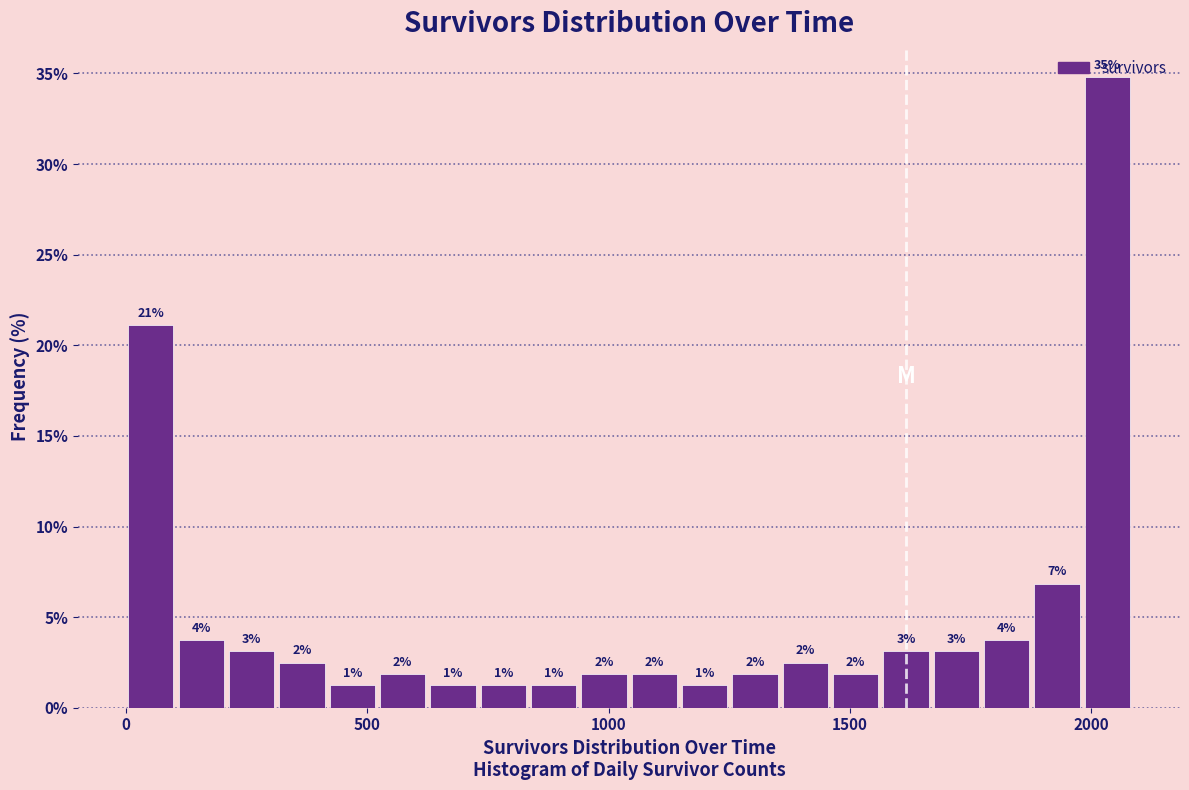

Read against the x-axis, roughly where is the centre of the tallest bar?

2050